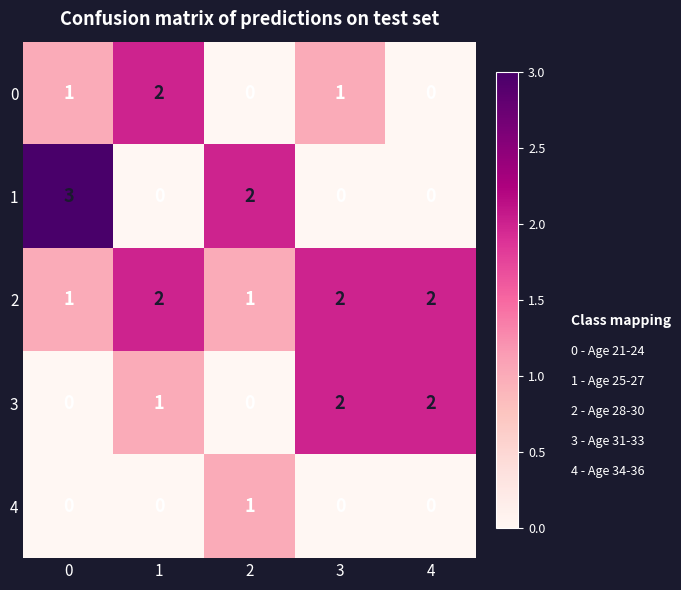

The 1 series shows 0 at 1. True or false?

True